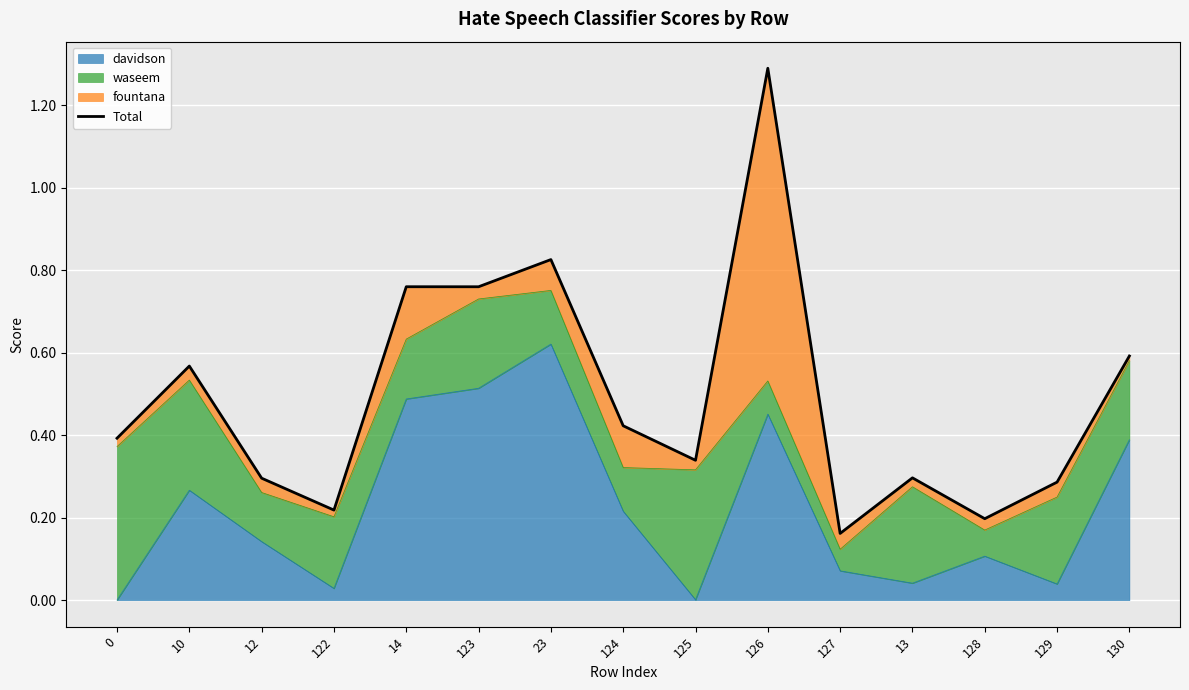

The chart shows a value of 0.5 at 125. True or false?

False